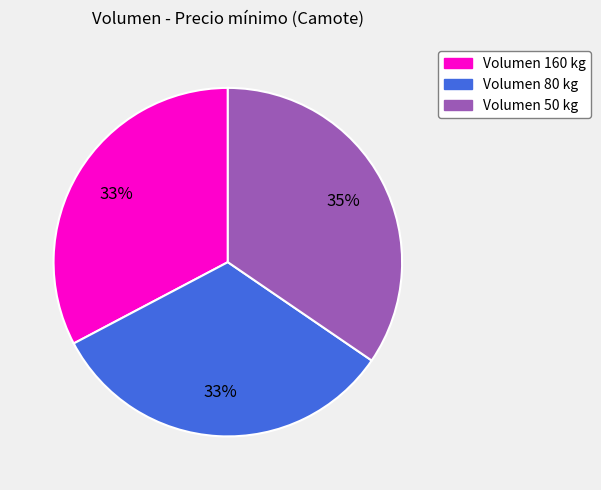

Count the number of slices in the pie.

3